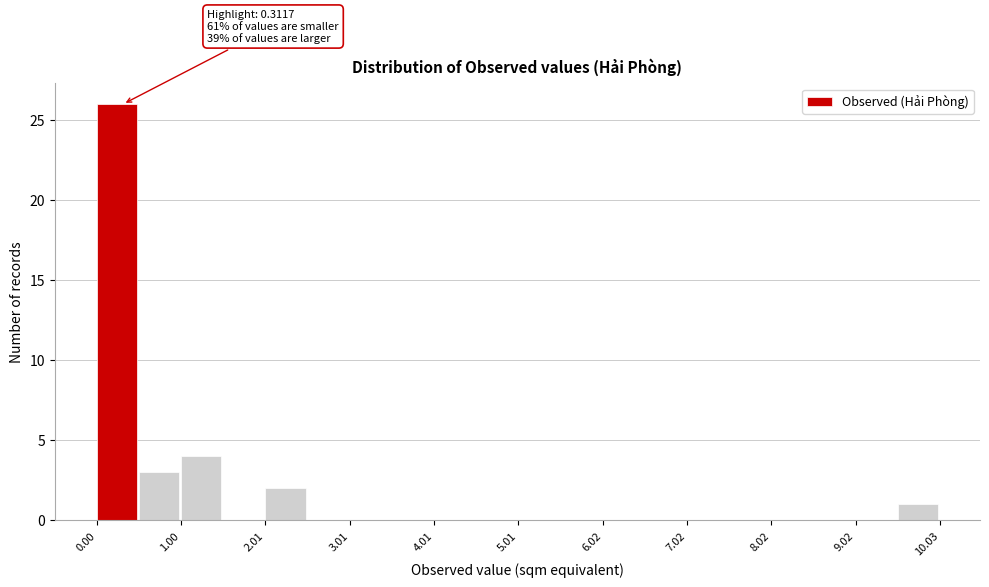

Around what value on the x-axis is the tallest bar? Give the approximate position of its centre, as read against the axis.

0.2